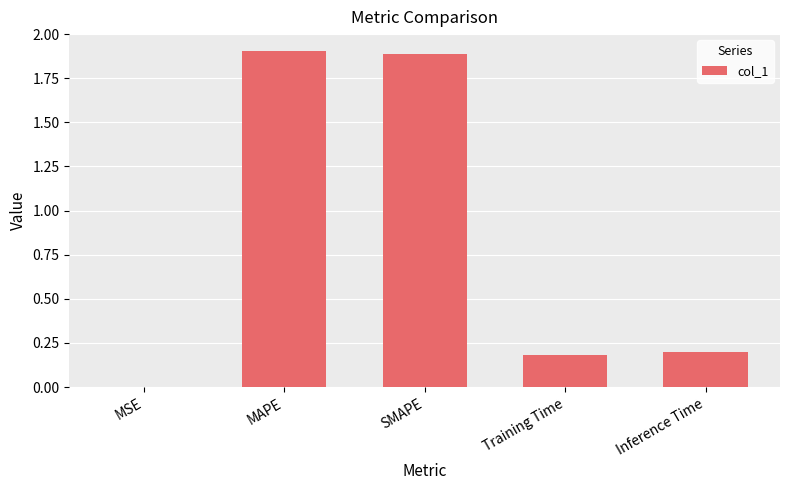

The value at MAPE is 2.9. True or false?

False